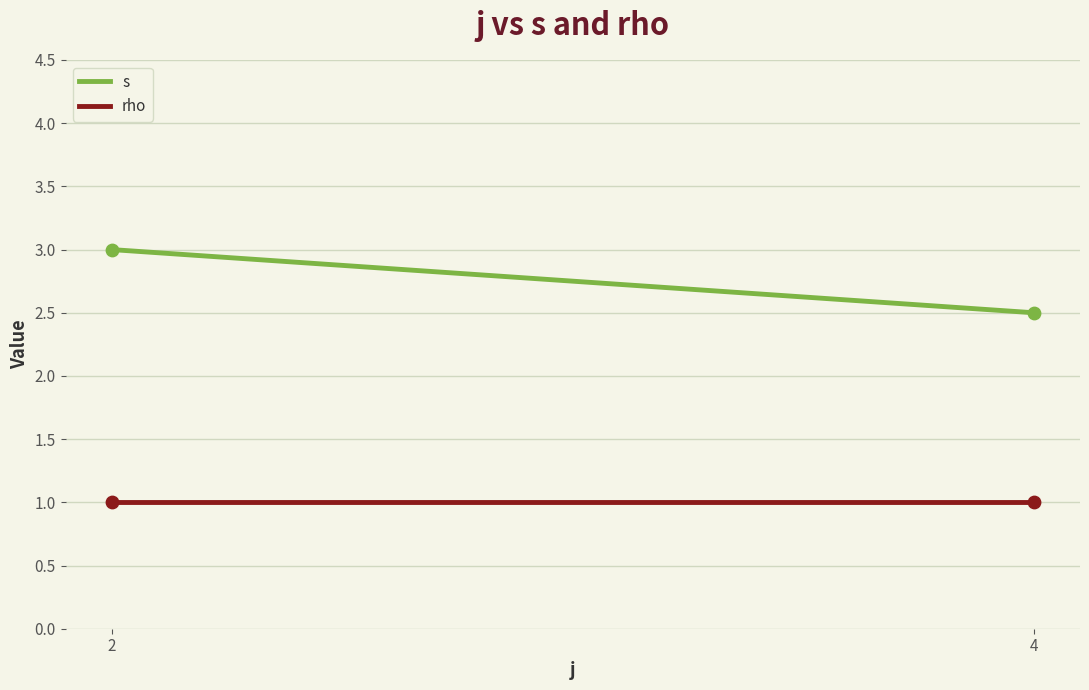

What are all the series names shown in the legend?

s, rho